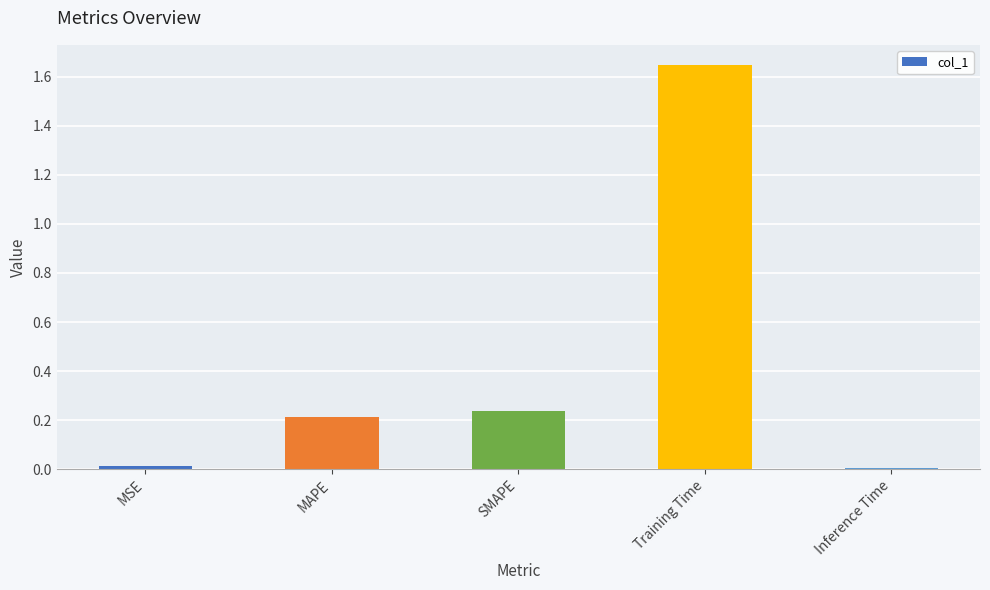

What is the sum of the values at Training Time and Inference Time?

1.7